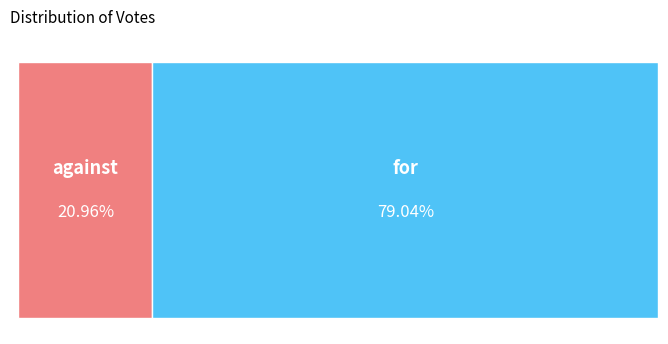

How many segments does this pie chart have?

2